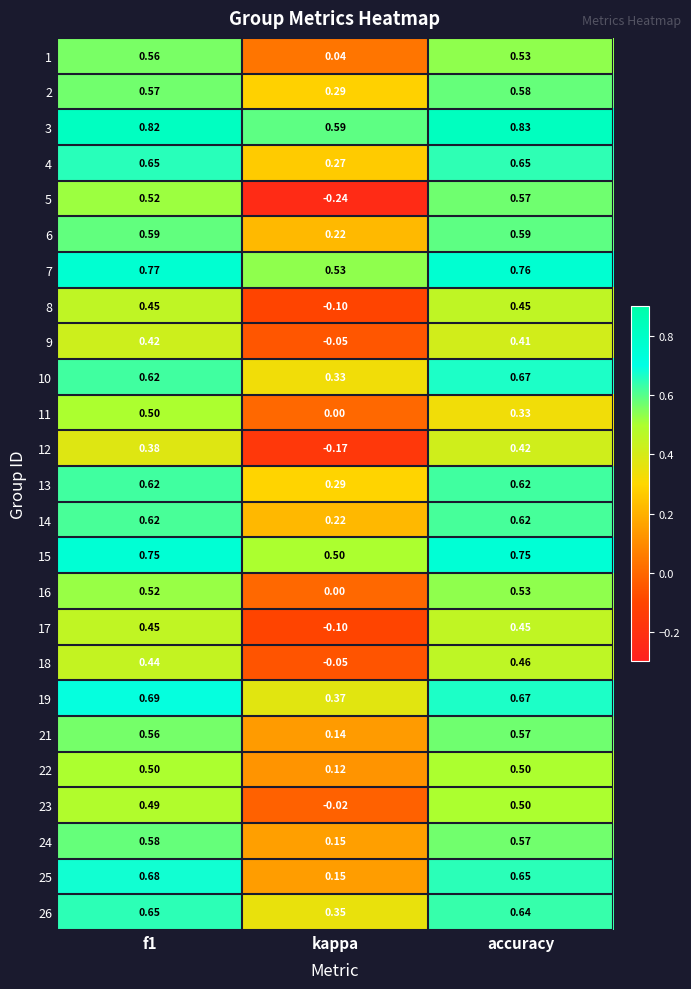

Is the value of 13 at accuracy greater than the value of 5 at kappa?

Yes